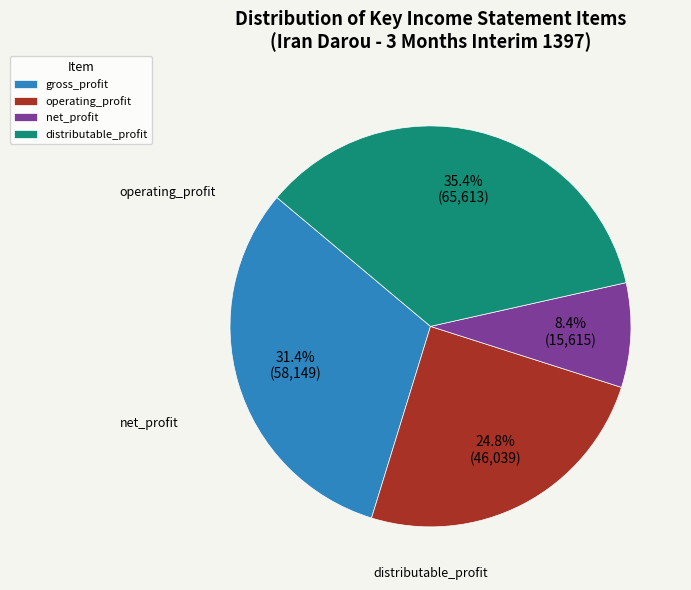

Between net_profit and distributable_profit, which is larger?

distributable_profit